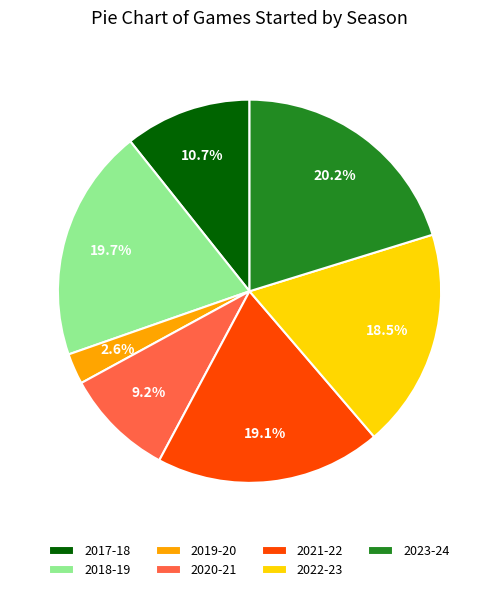

Combined, do 2020-21 and 2022-23 account for over 50%?

No